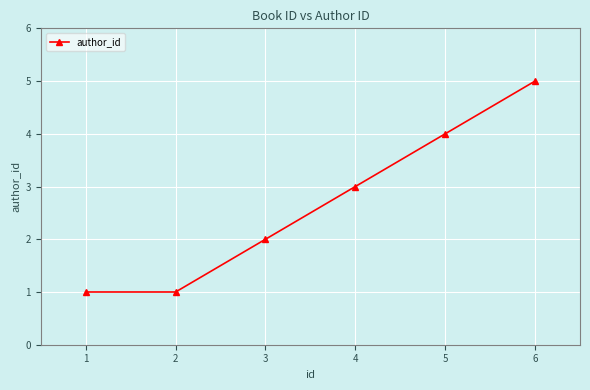

Reading left to right, what are all the values shown in this chart?

1	1	2	3	4	5